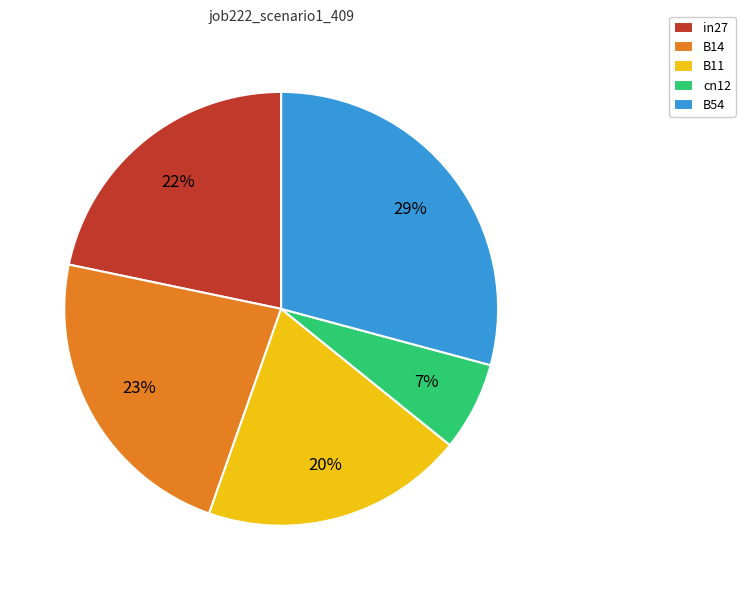

Which slice is the largest?

B54